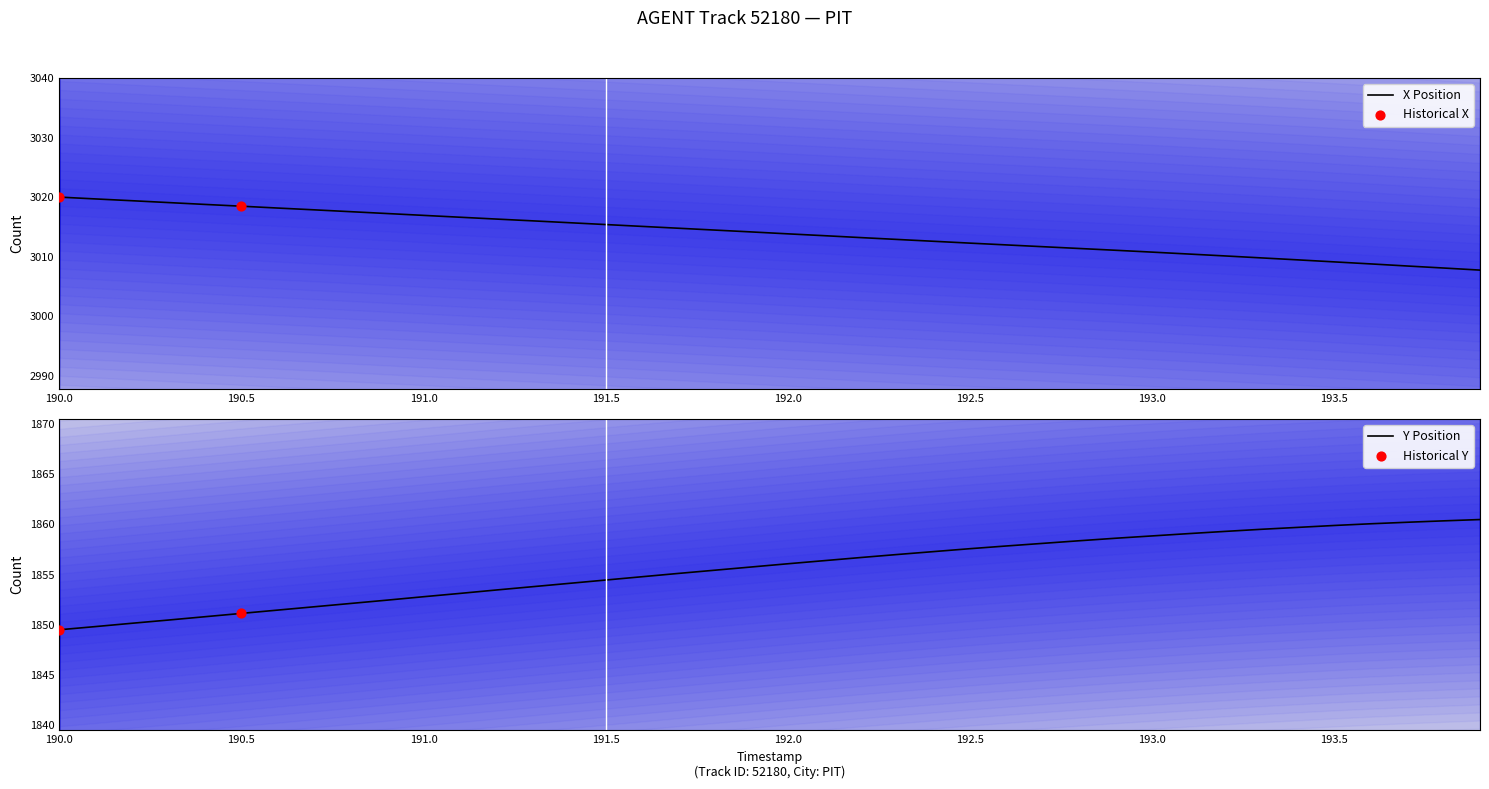

What is the minimum value for X Position?

3007.7